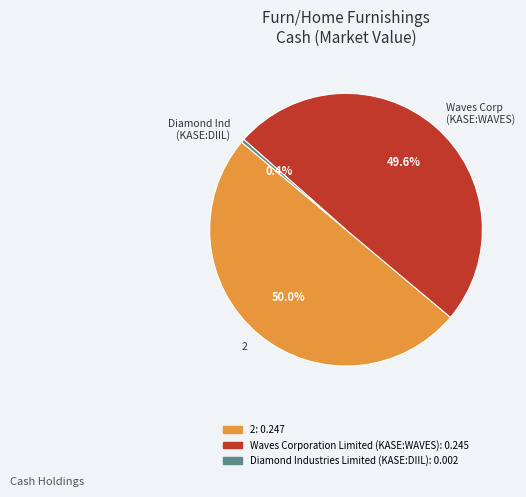

What is the smallest slice in the pie chart?

Diamond Ind (KASE:DIIL)